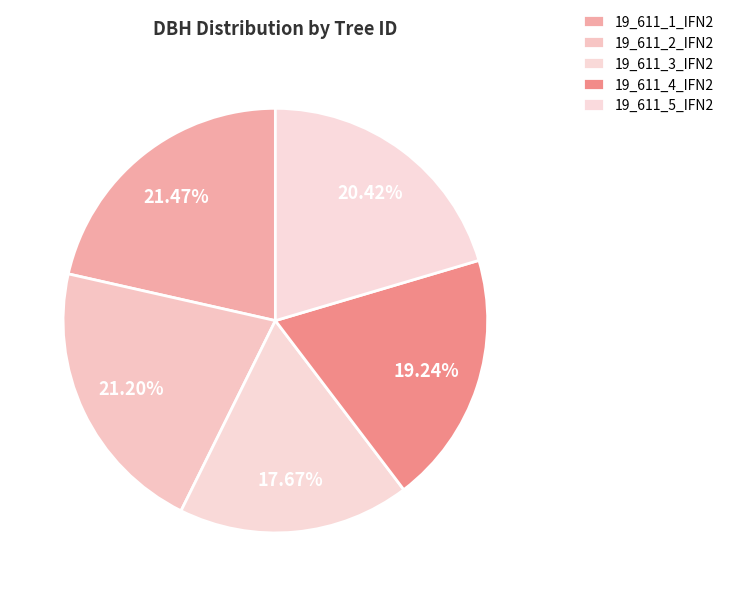

How many segments does this pie chart have?

5